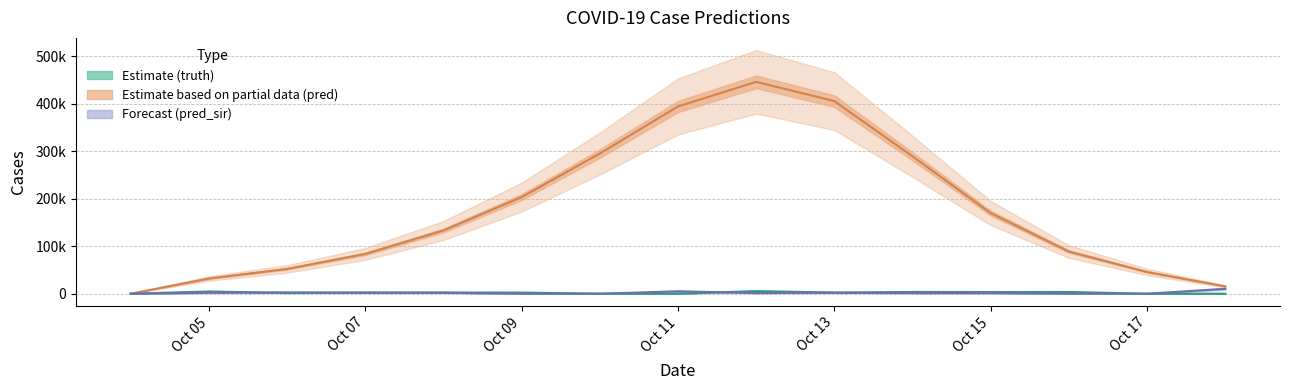

How many data points in pred are less than 133169?

7